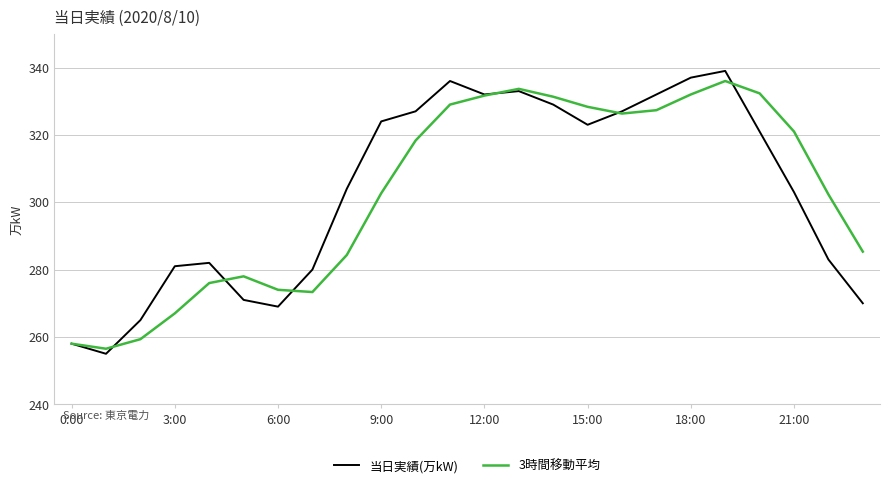

What is the maximum value for 当日実績(万kW)?

339.0